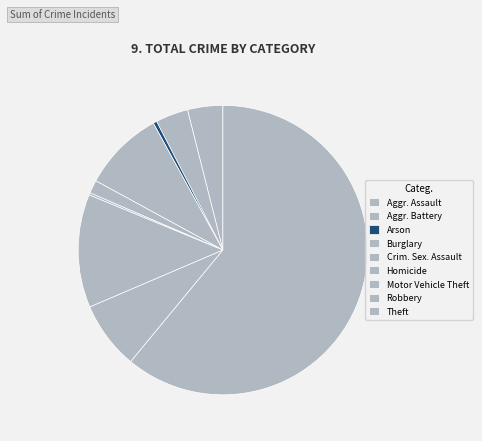

How many segments does this pie chart have?

9